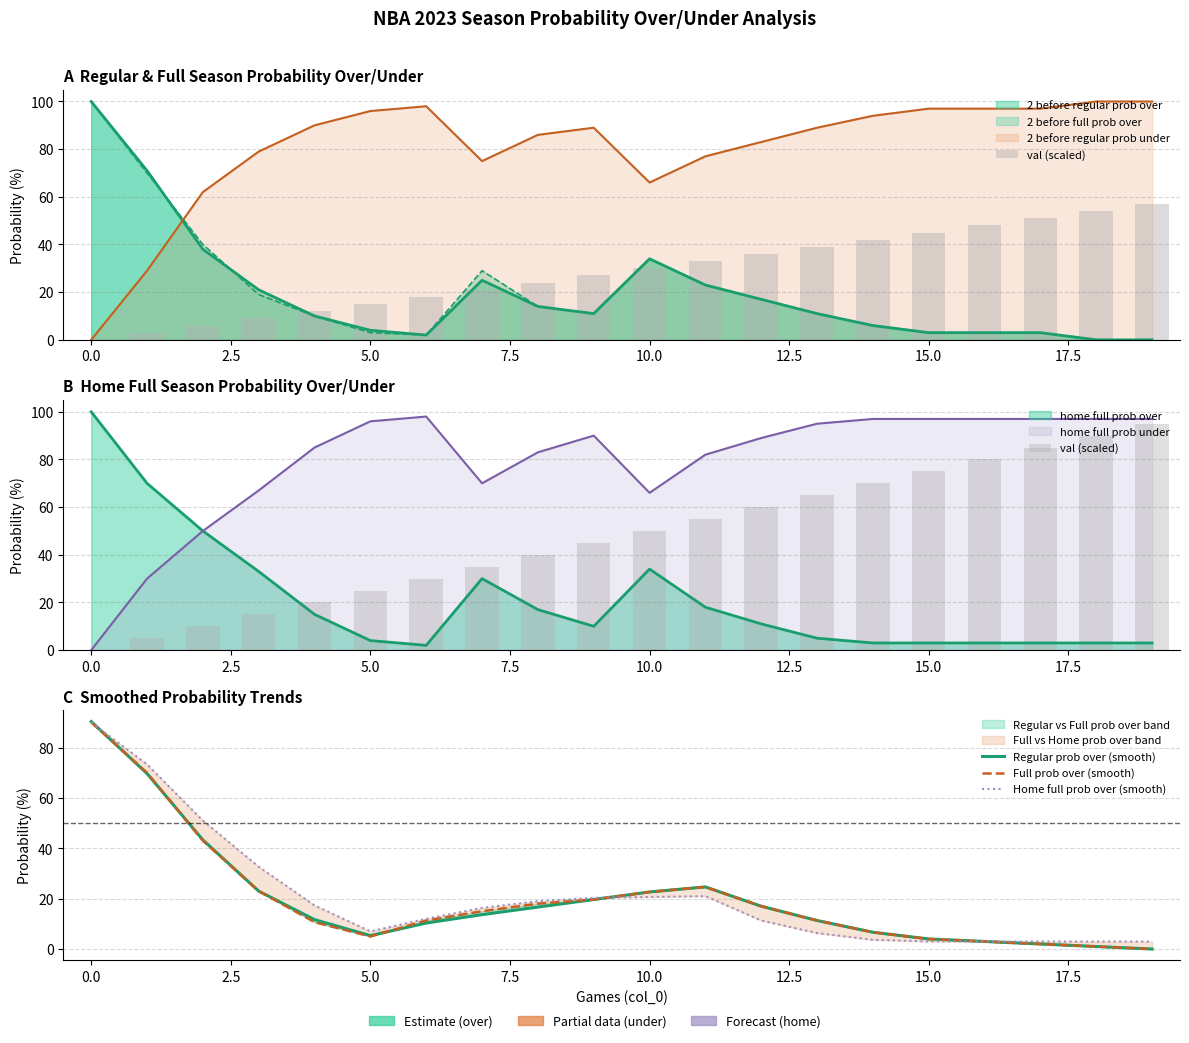

Between 5.0 and 15.0, which series saw the biggest shift?

val (scaled)